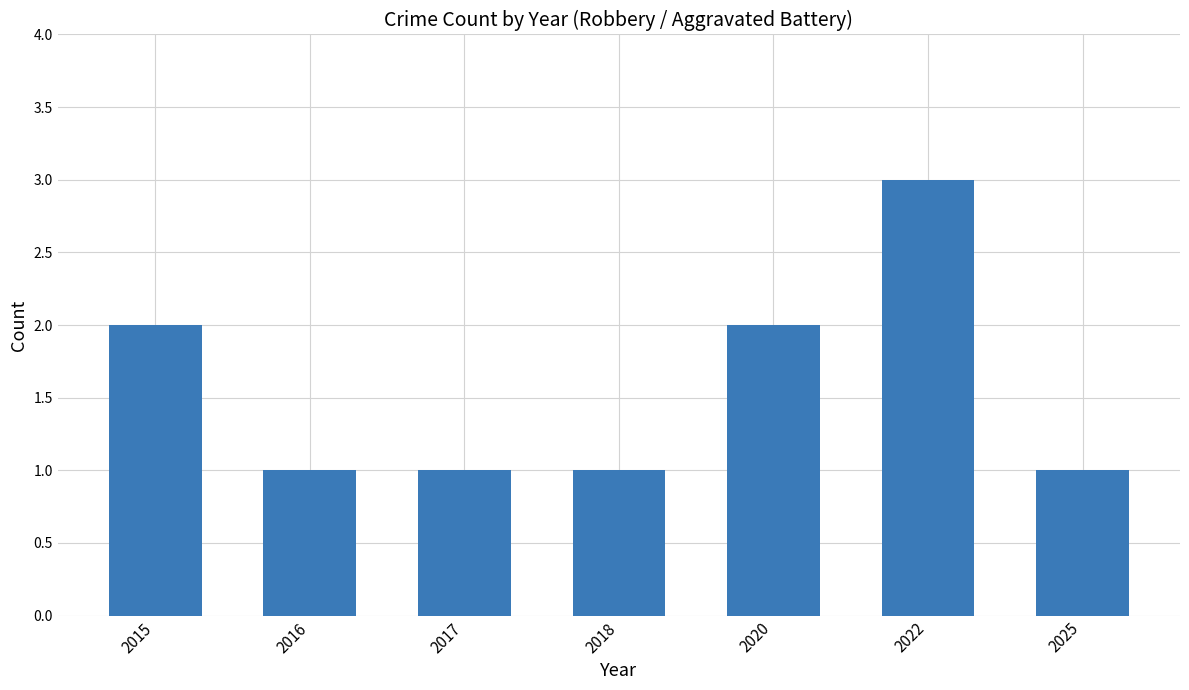

Does the chart contain stacked bars?

No